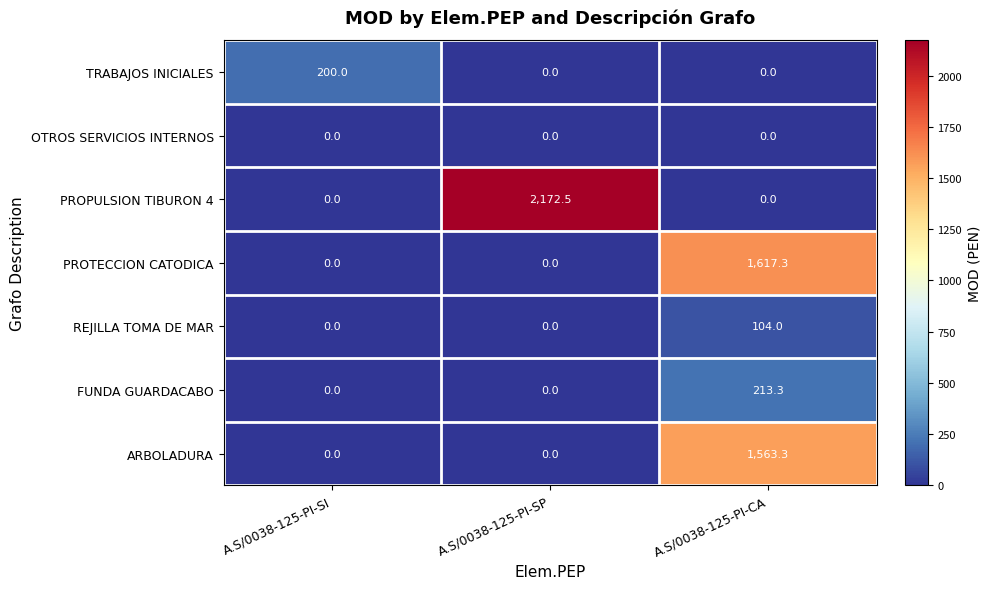

Rank the series by their maximum value, from lowest to highest.

OTROS SERVICIOS INTERNOS, REJILLA TOMA DE MAR, TRABAJOS INICIALES, FUNDA GUARDACABO, ARBOLADURA, PROTECCION CATODICA, PROPULSION TIBURON 4